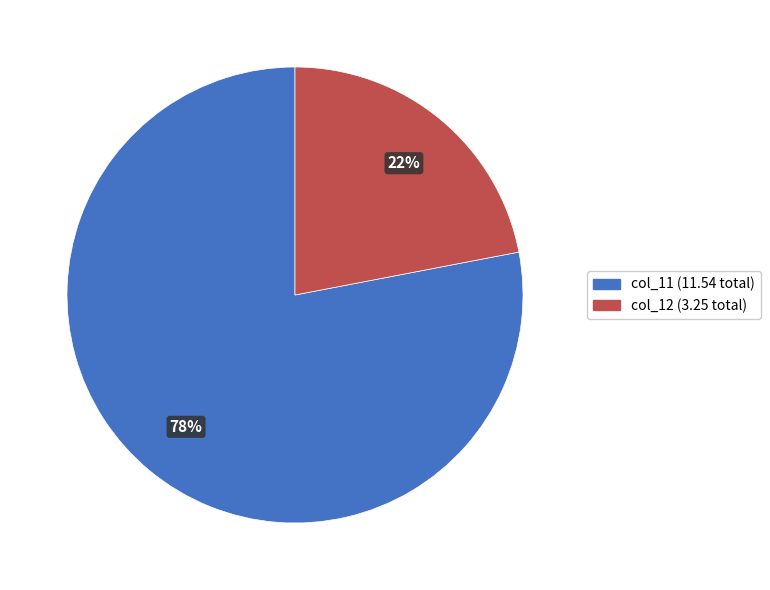

To the nearest percent, what is the difference between the largest and smallest slice percentages?

56%